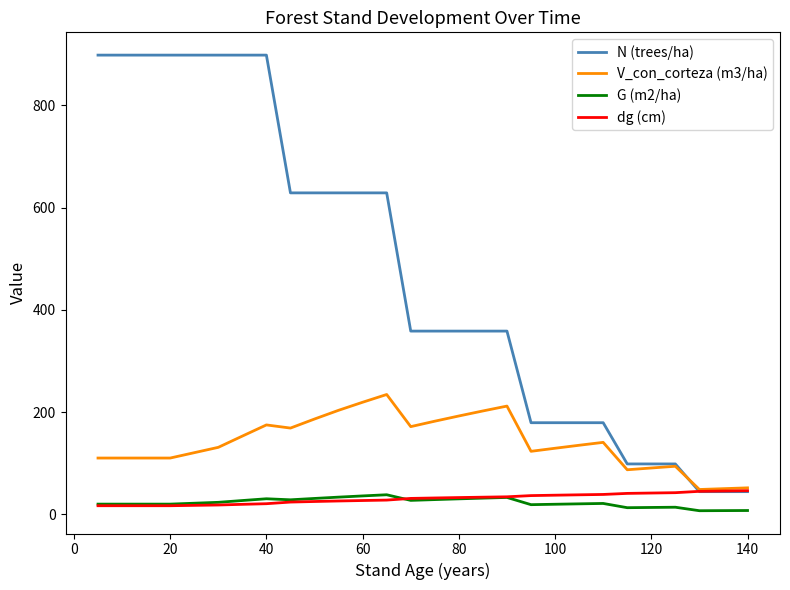

What is the difference between the second highest and minimum values in the N (trees/ha) series?

854.0